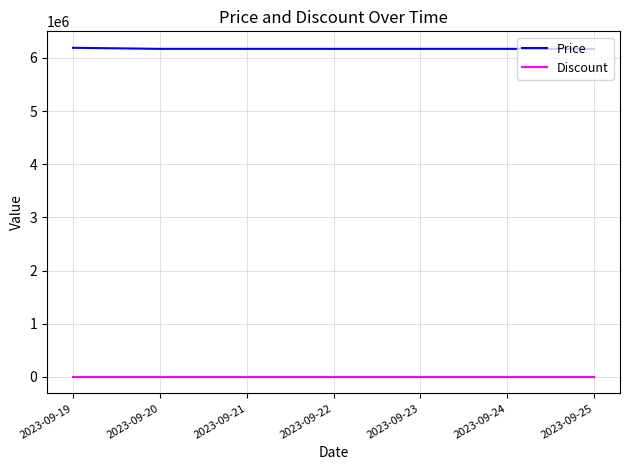

The value of Price at 2023-09-19 is 6190000. True or false?

True